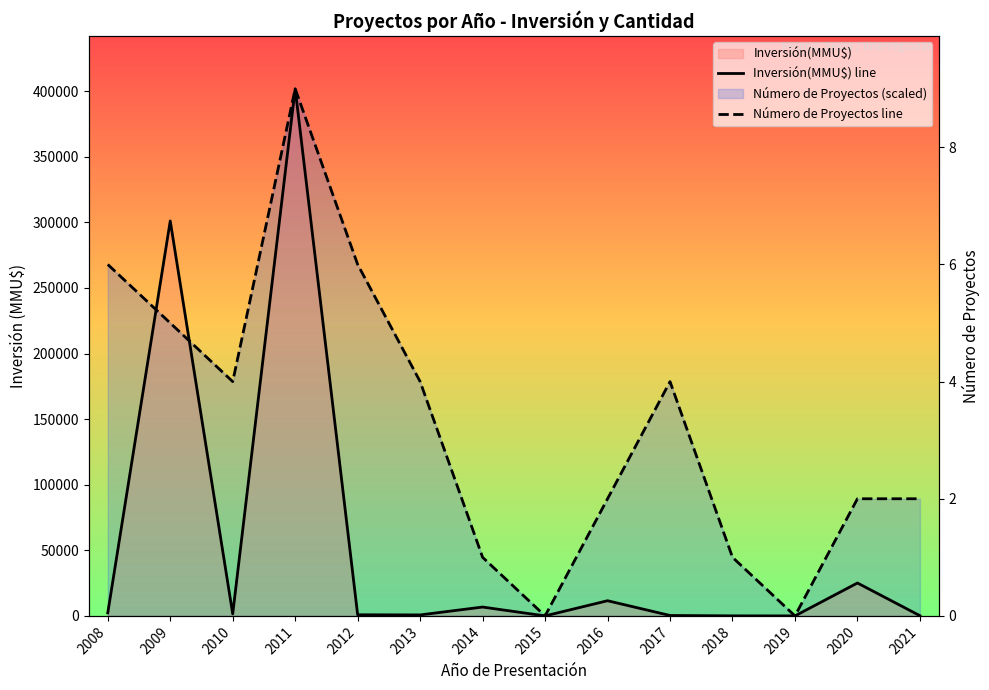

What is the average value of the Inversión(MMU$) line series?

53724.8